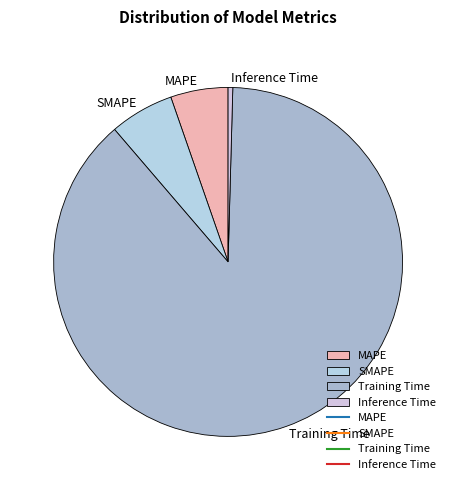

Is the sum of Training Time and MAPE greater than half?

Yes